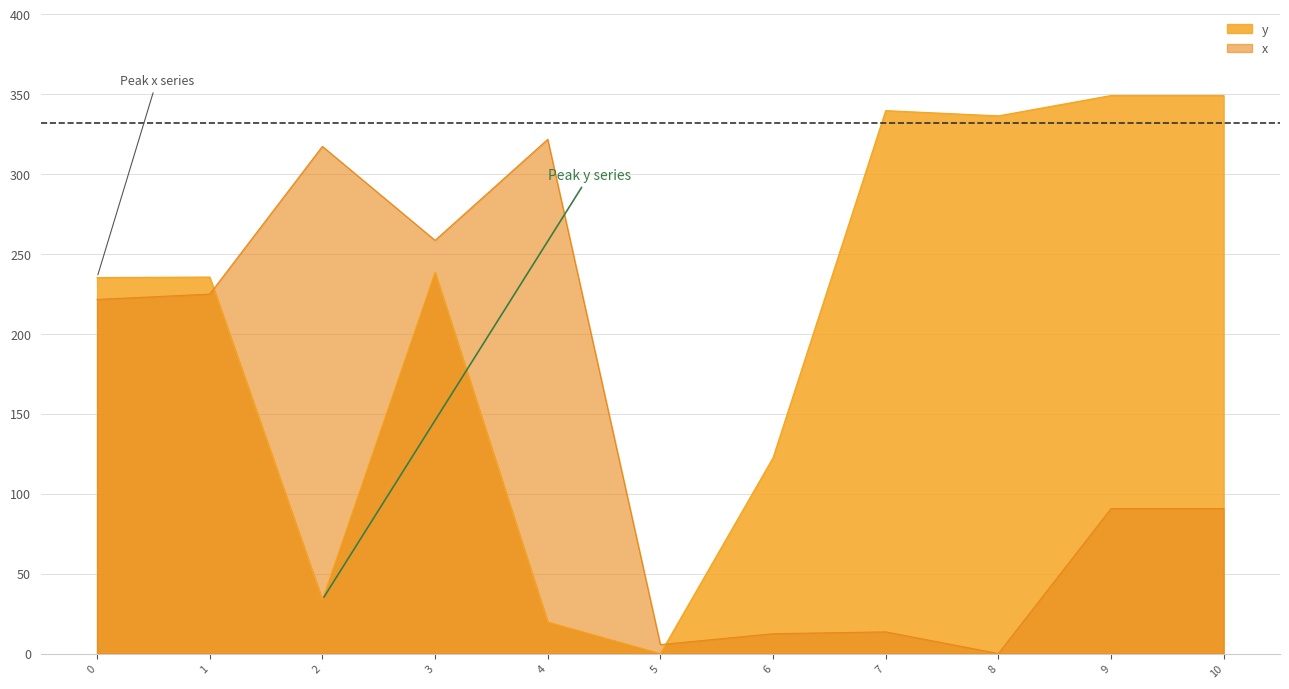

True or false: y has a value of 19.8 at 4.

True